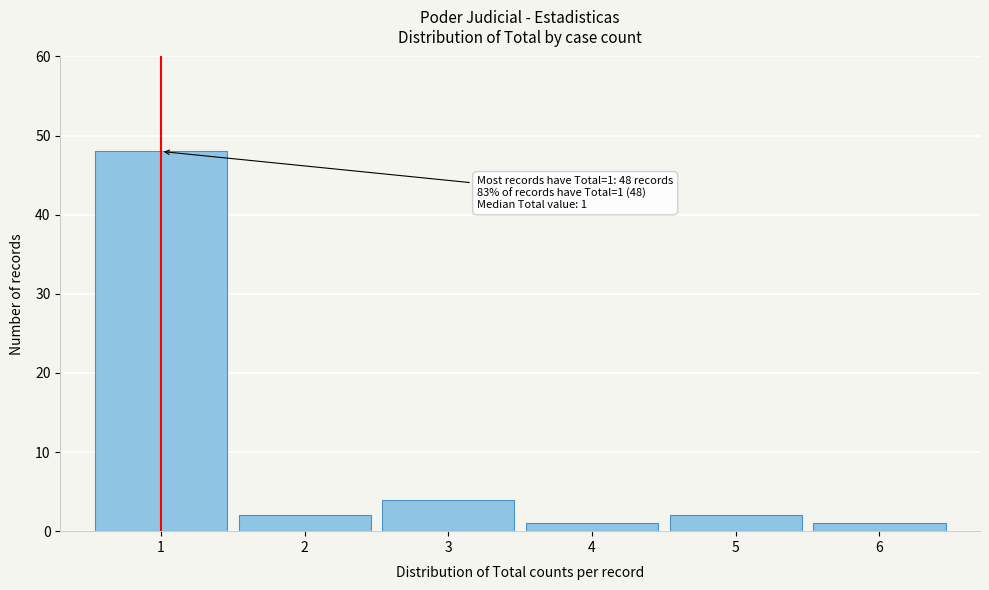

Which range on the x-axis has the tallest bar?

0.5 to 1.5